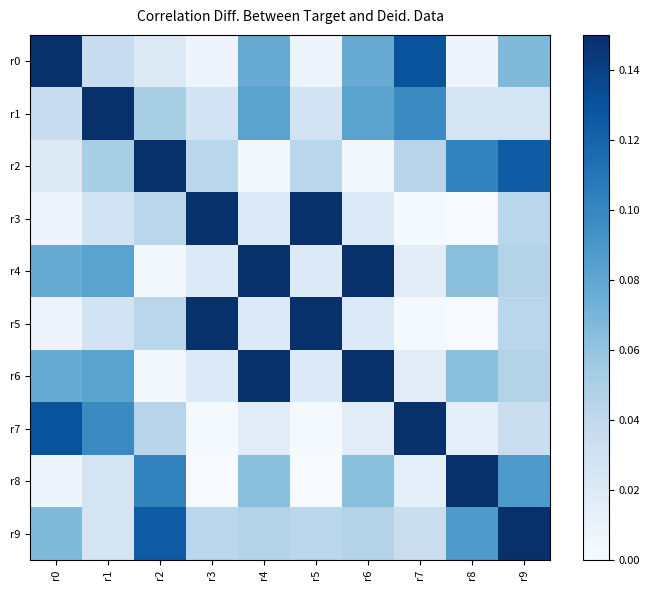

Which series has the largest total across all categories?

r9